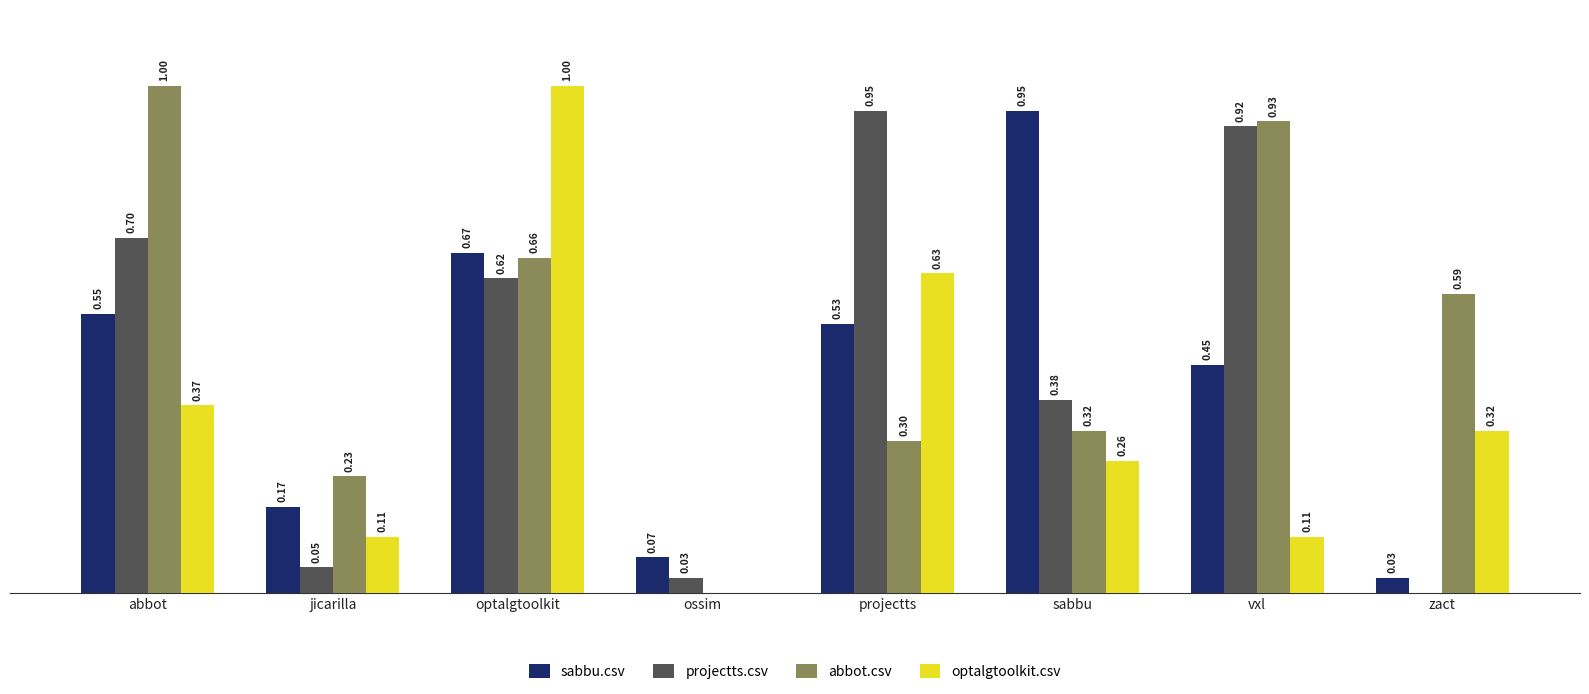

At which label is projectts.csv closest to 0?

zact